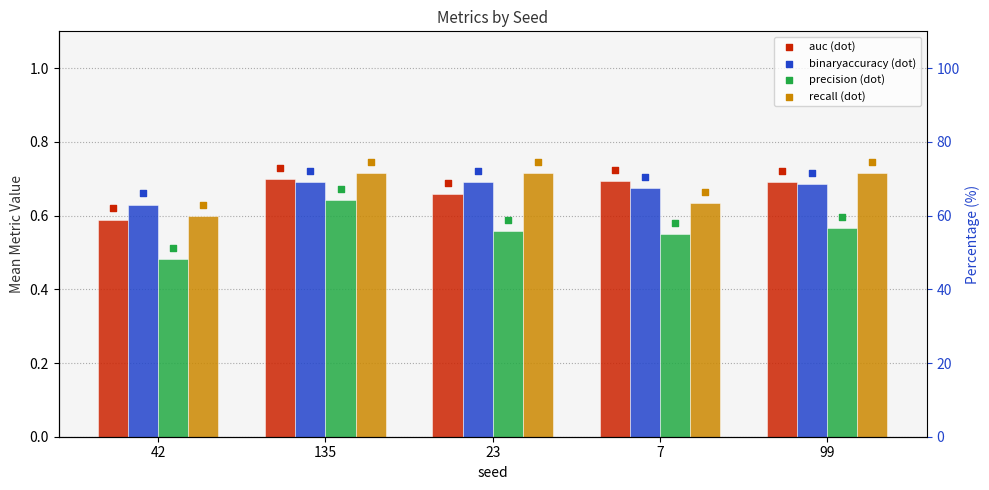

Which series contains the lowest Y value?

precision